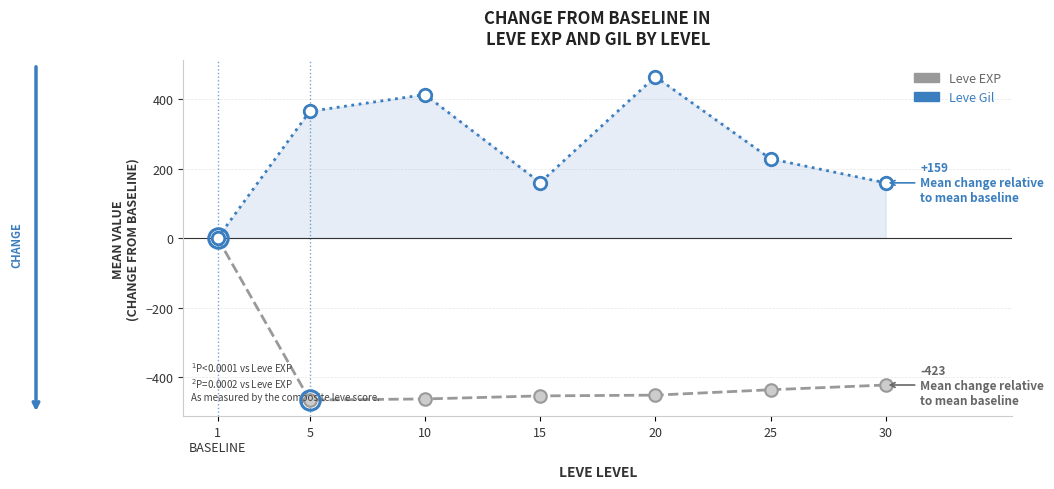

The Leve Gil series shows 576.4 at 10. True or false?

False